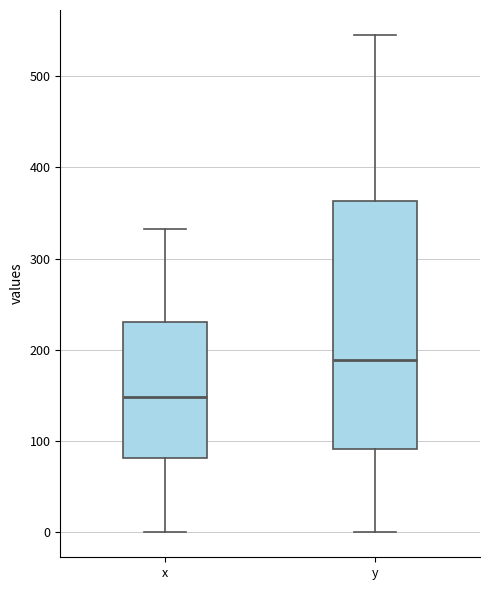

Where does the median line of the box for y sit on the y-axis? The values are not printed on the chart, so give them approximately, as read against the axis.

190